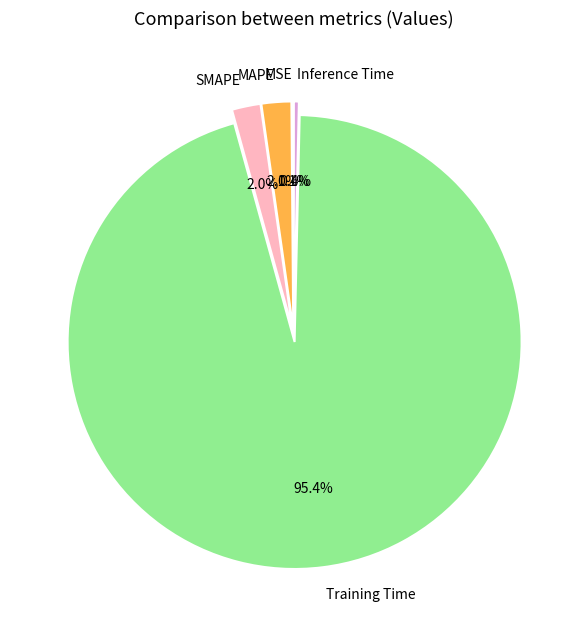

Between MAPE and Training Time, which is larger?

Training Time